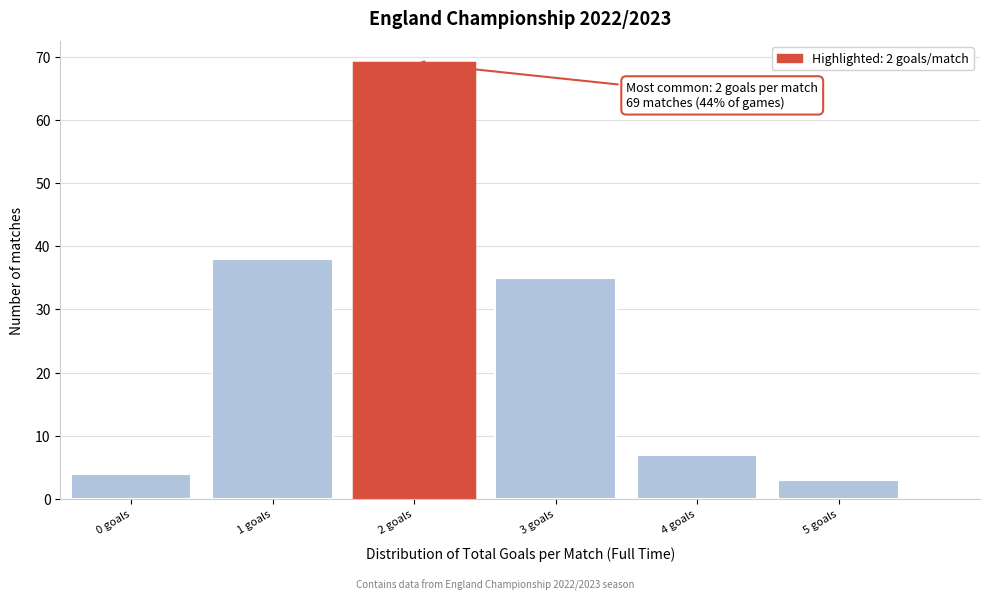

Reading left to right, list all the values displayed in this chart.

4	38	69	35	7	3